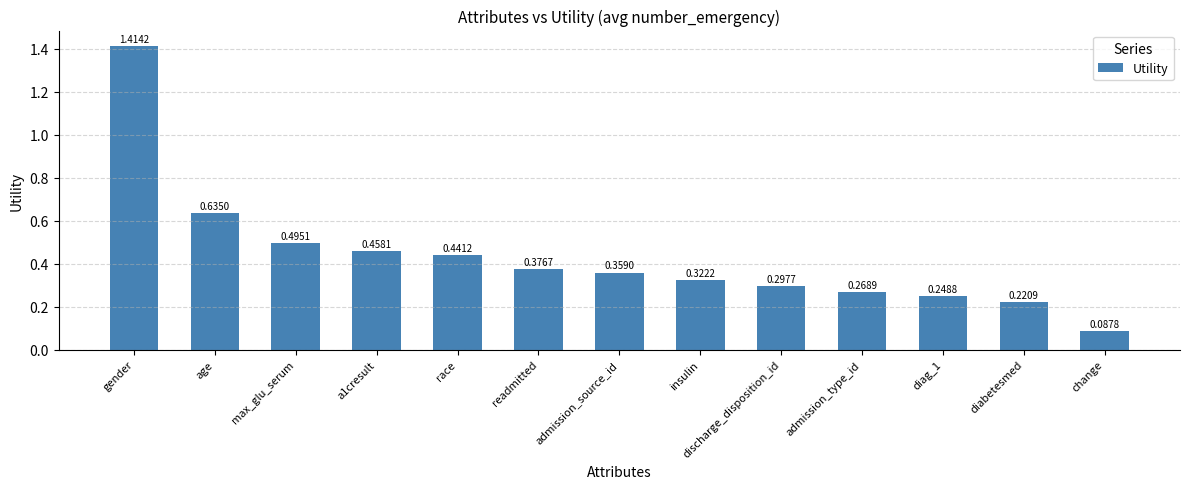

True or false: the data shows 0.7 at a1cresult.

False